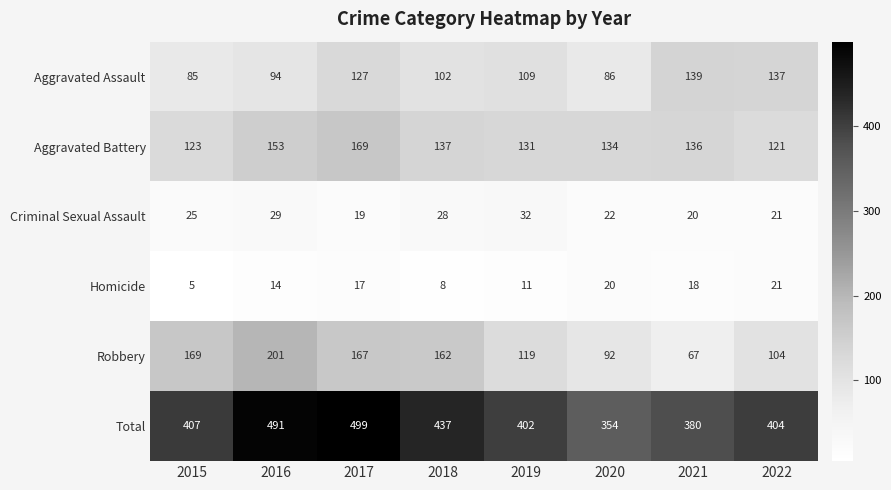

Which label corresponds to the smallest value in the chart?

2015